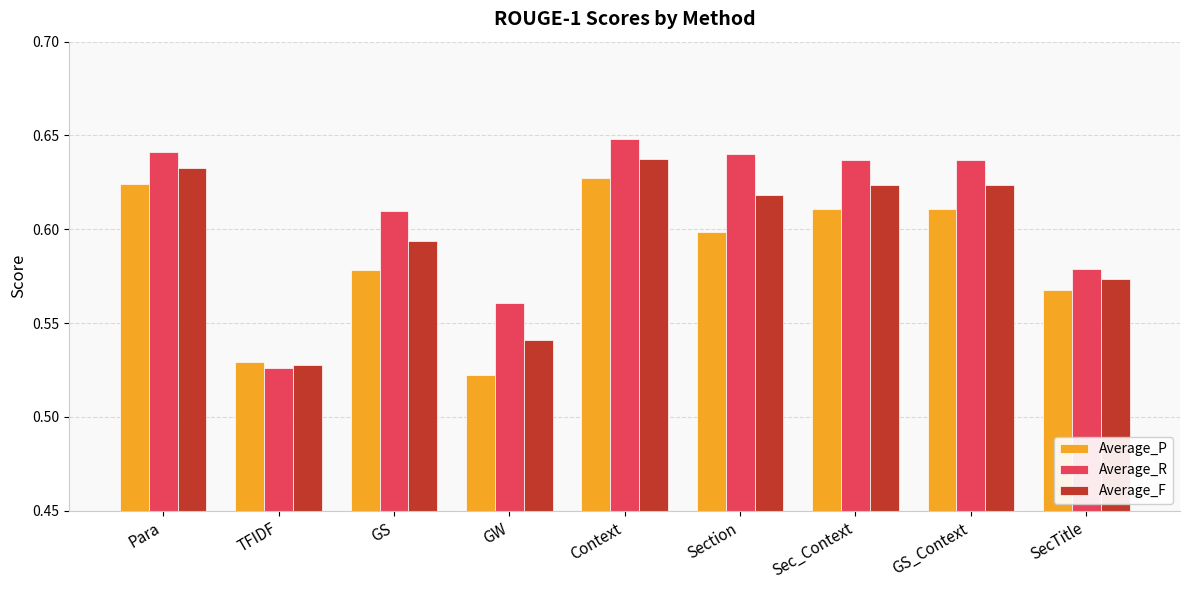

How many bars are there in each group?

3